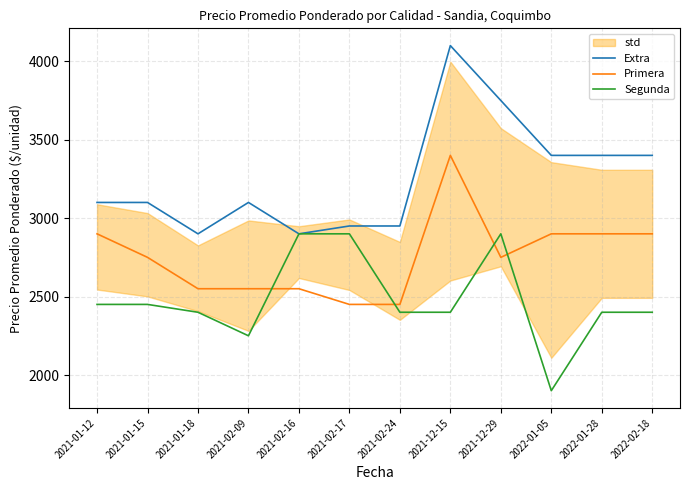

What is the total value across all series at 2021-01-15?

8300